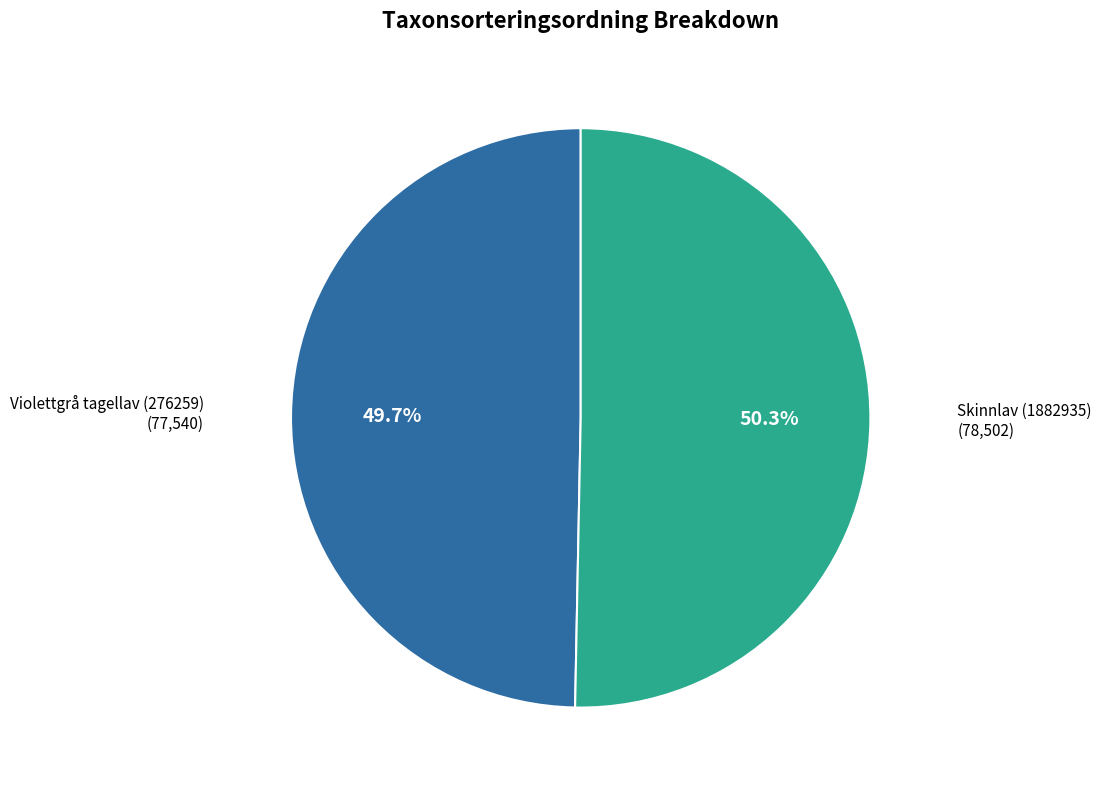

Does any single category account for the majority?

Yes